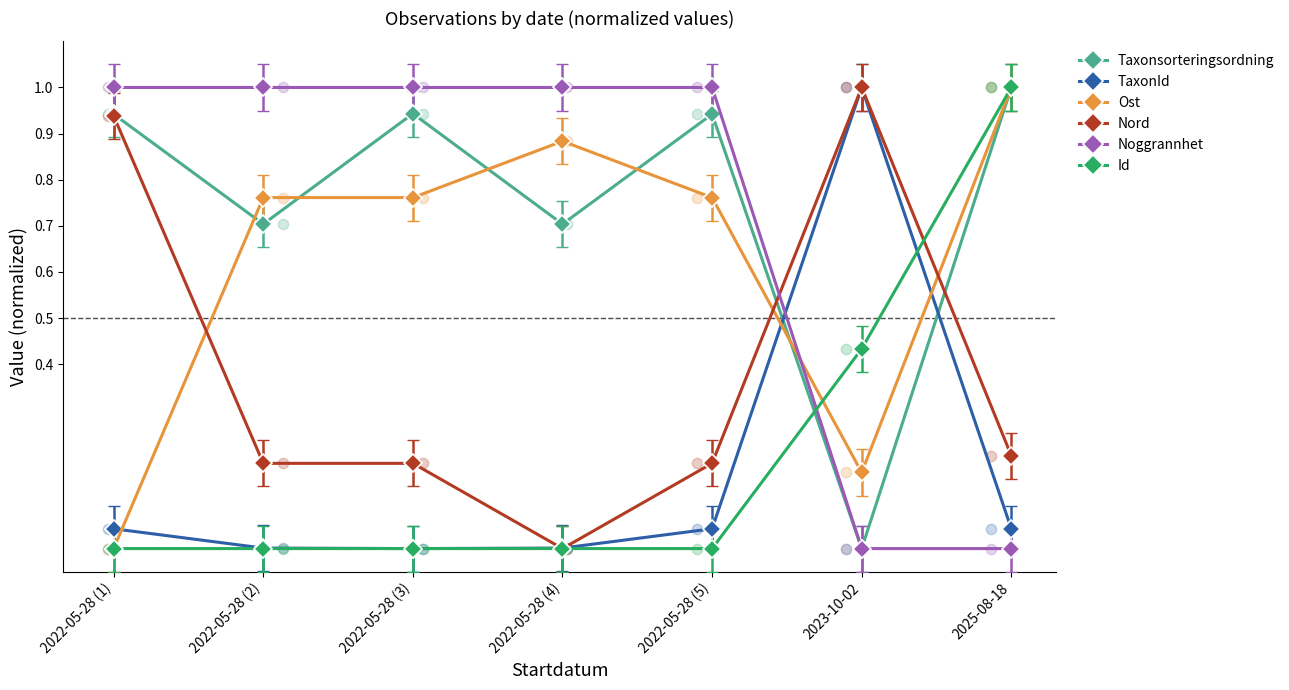

Which series reaches the maximum Y coordinate?

Taxonsorteringsordning